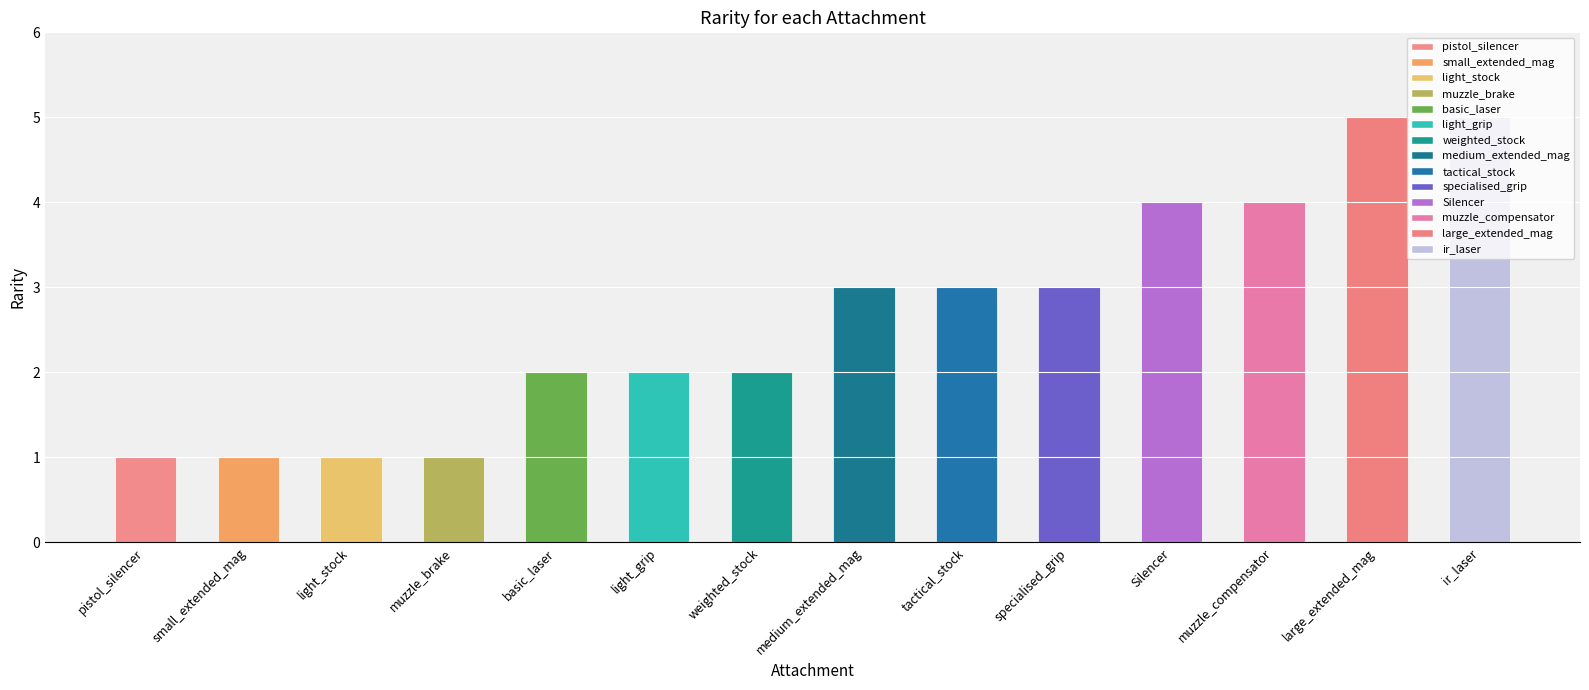

What is the sum of all values?

37